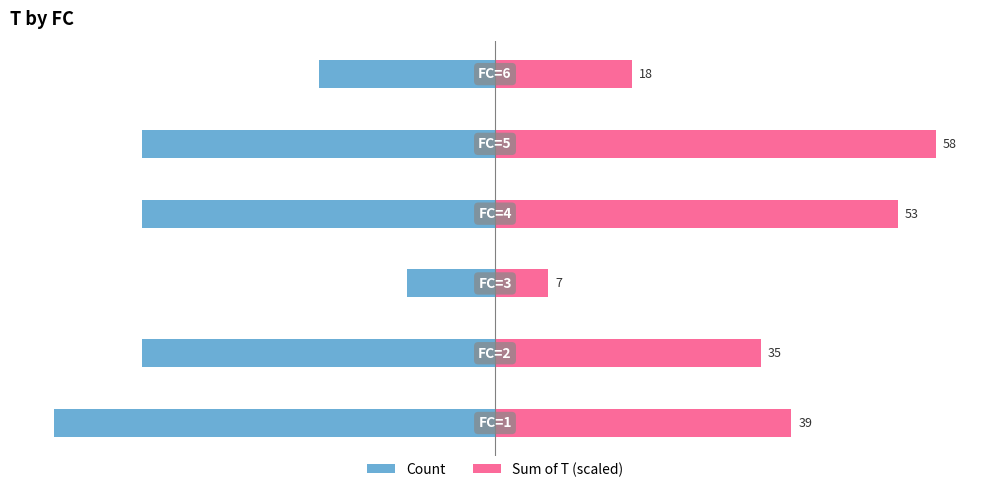

What is the average value of the Count series?

-3.3